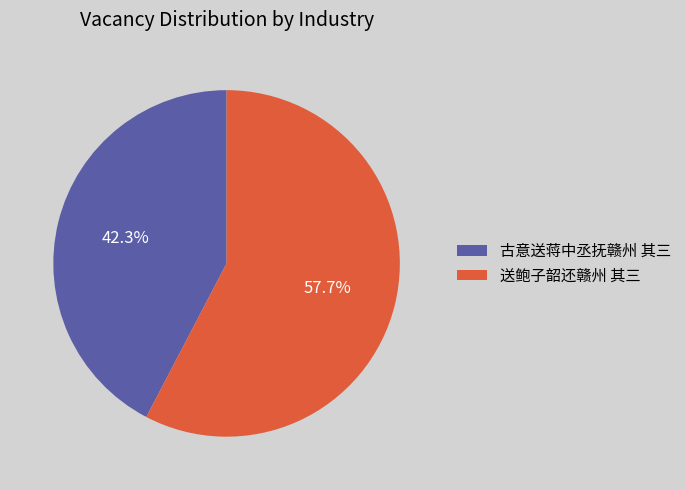

Rank the categories by value from lowest to highest.

古意送蒋中丞抚赣州 其三, 送鲍子韶还赣州 其三